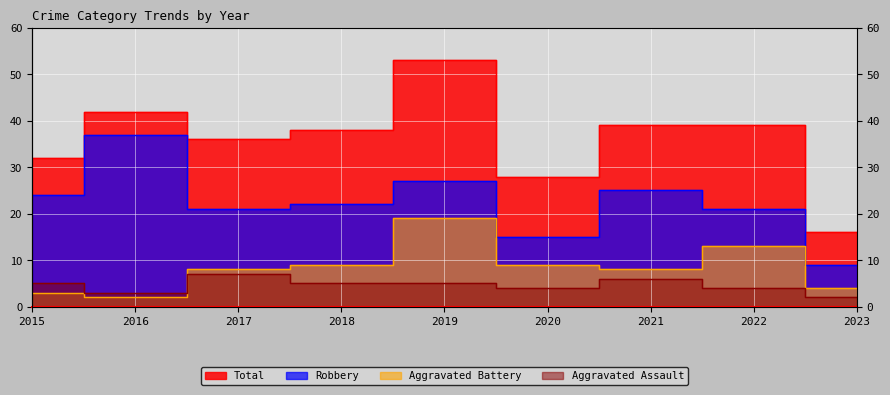

How many values in the Total series are below 38?

4